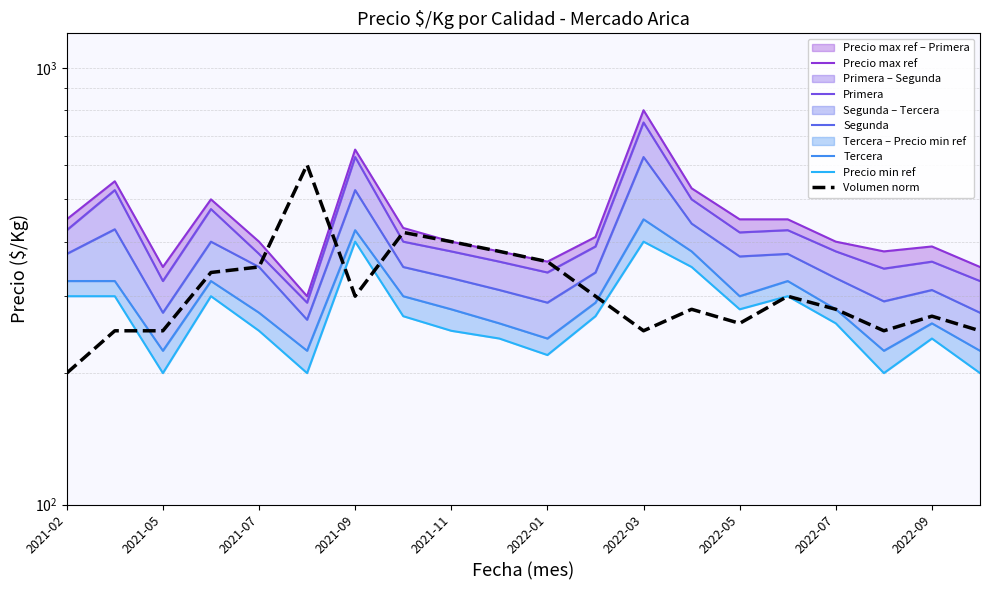

At which label does Segunda first exceed 350?

2021-02